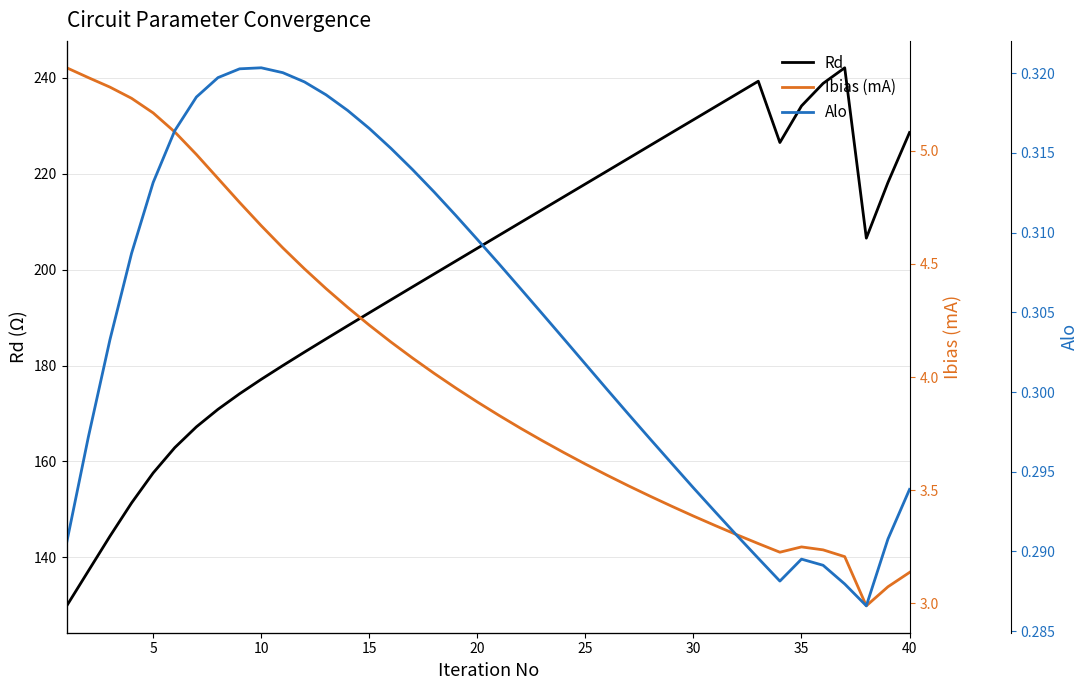

True or false: Ibias (mA) and Rd intersect in this chart.

False